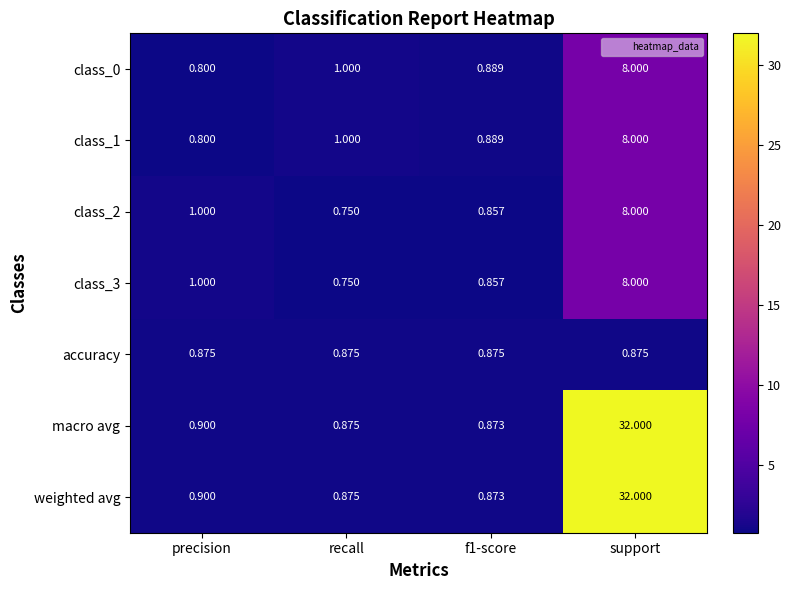

How many data points does each series have?

4